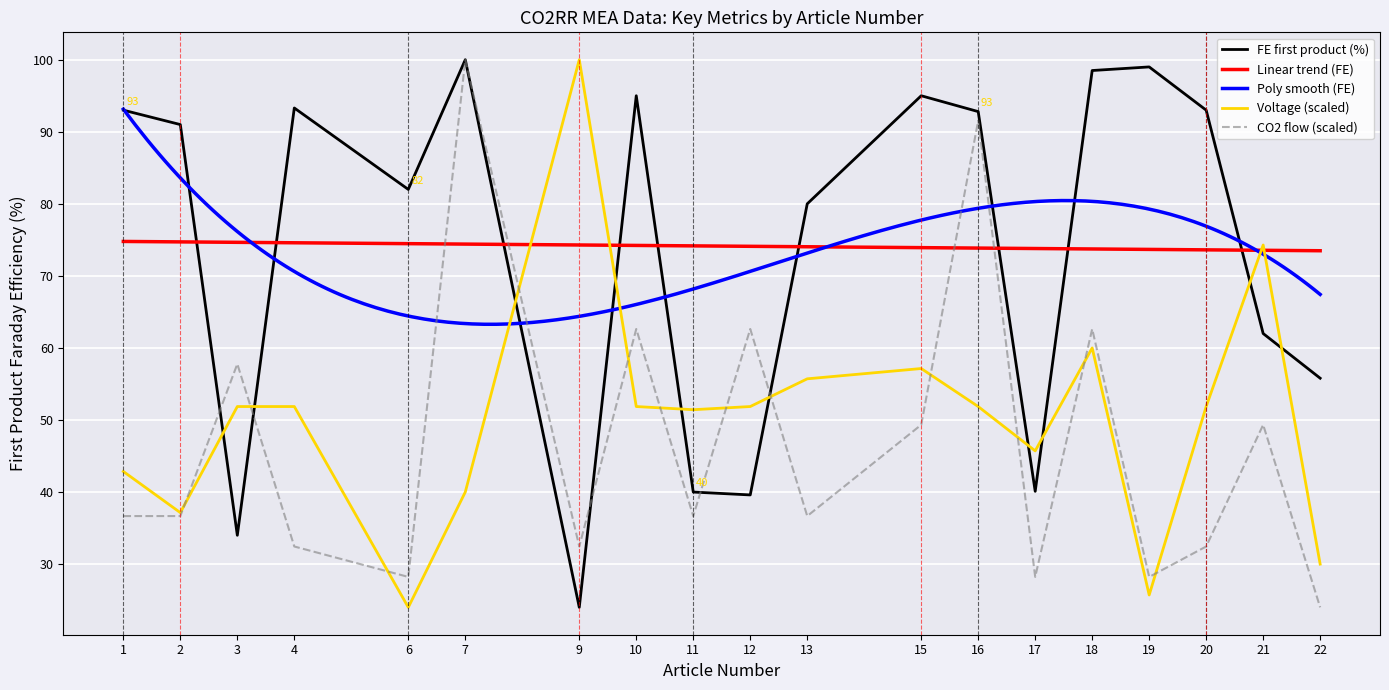

What is the minimum value for CO2_flow_rate?

24.0